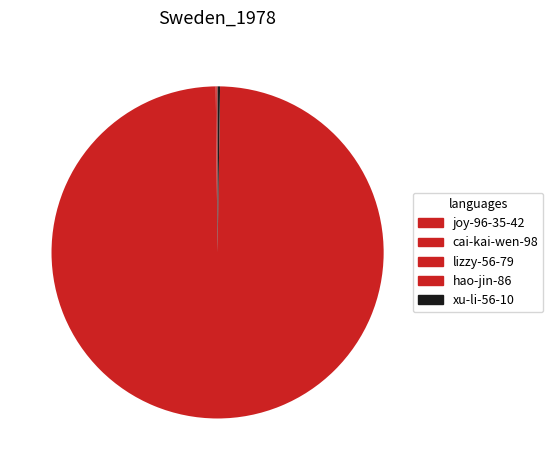

Count the number of slices in the pie.

5